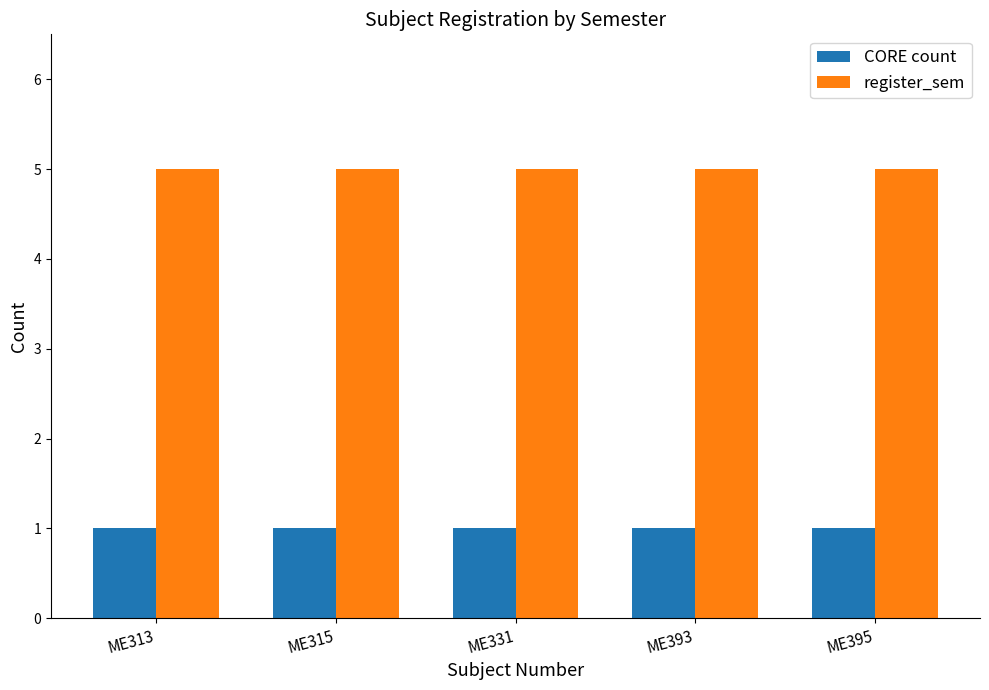

Does the chart contain stacked bars?

No